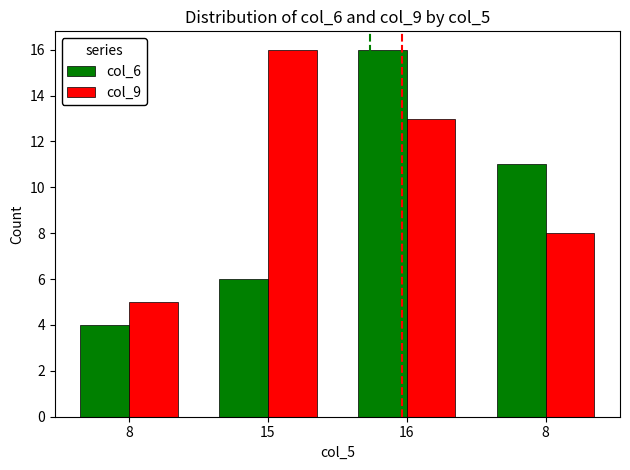

How many bars are there in each group?

2